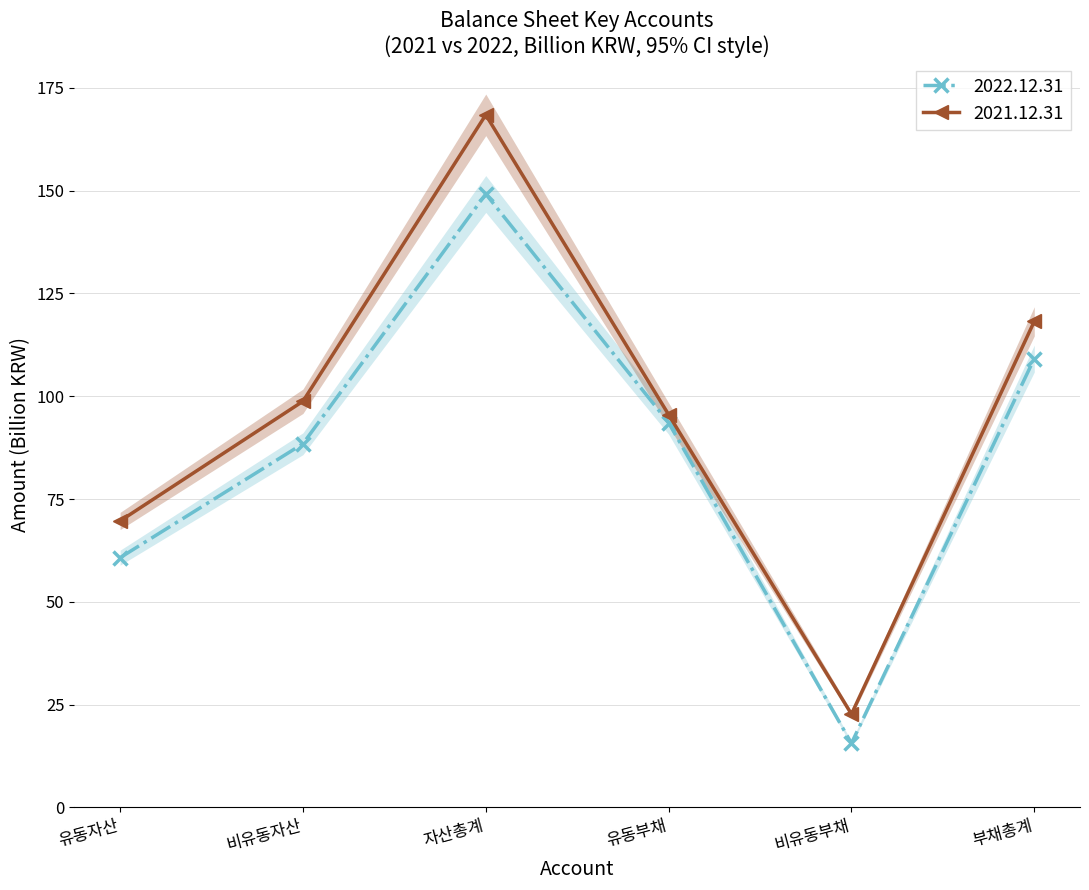

Rank the series at 자산총계 from highest to lowest value.

2021.12.31, 2022.12.31